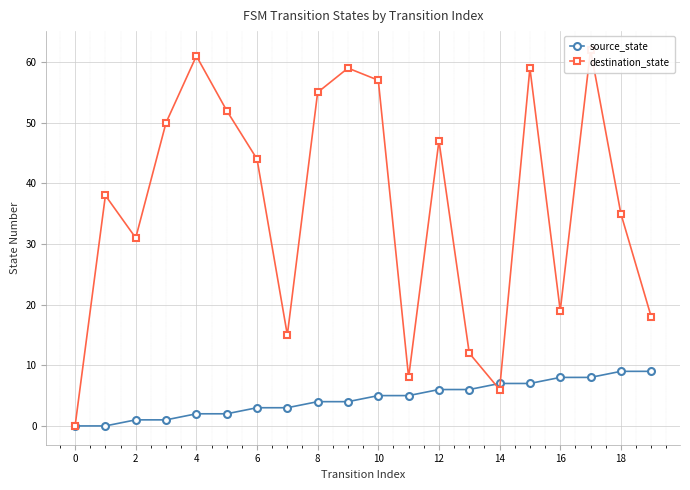

What is the maximum value shown in the chart?

62